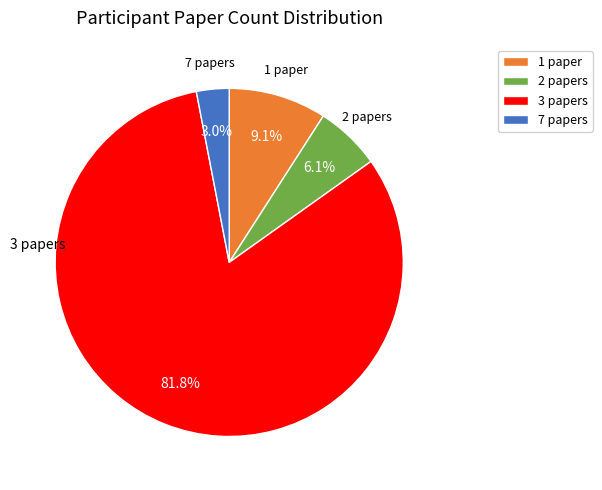

Does any single category account for the majority?

Yes